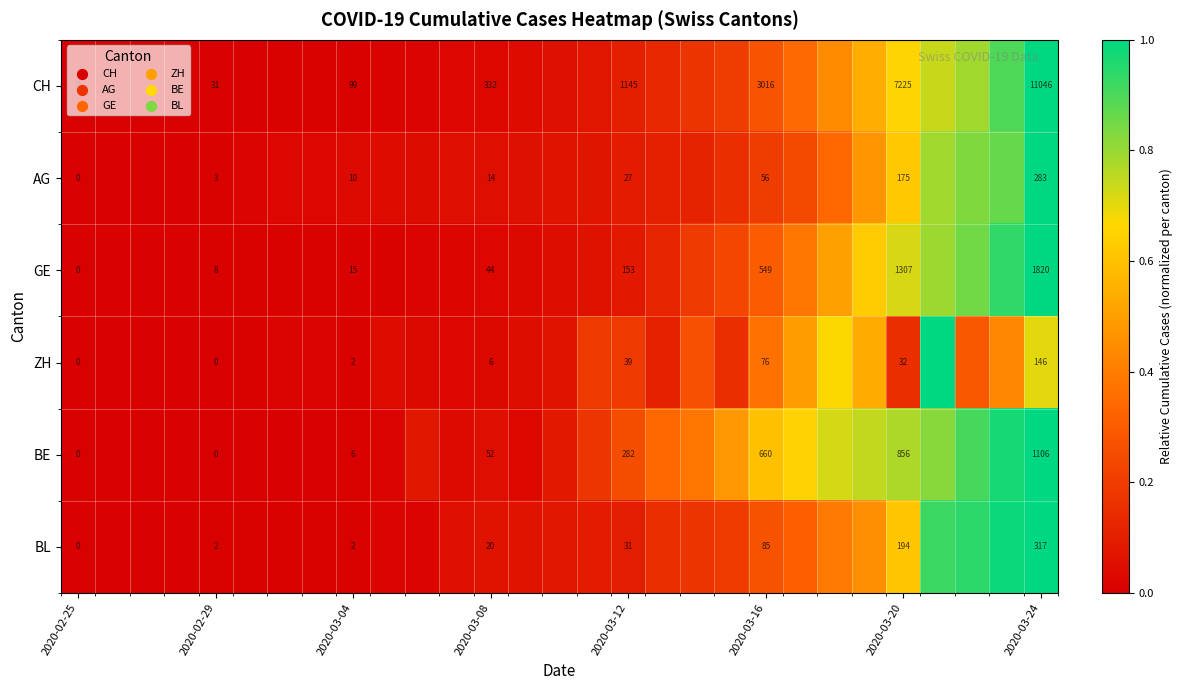

Is the value of BE at 2020-03-12 greater than the value of BL at 2020-03-24?

No